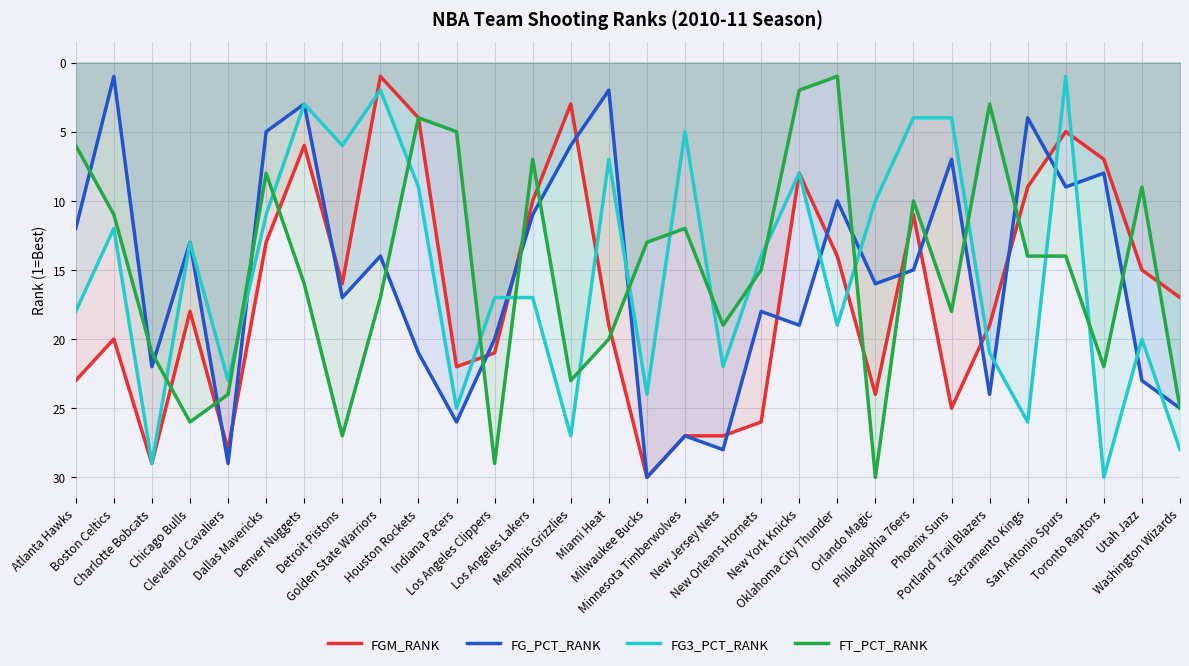

Does the chart display data point markers on the line(s)?

No